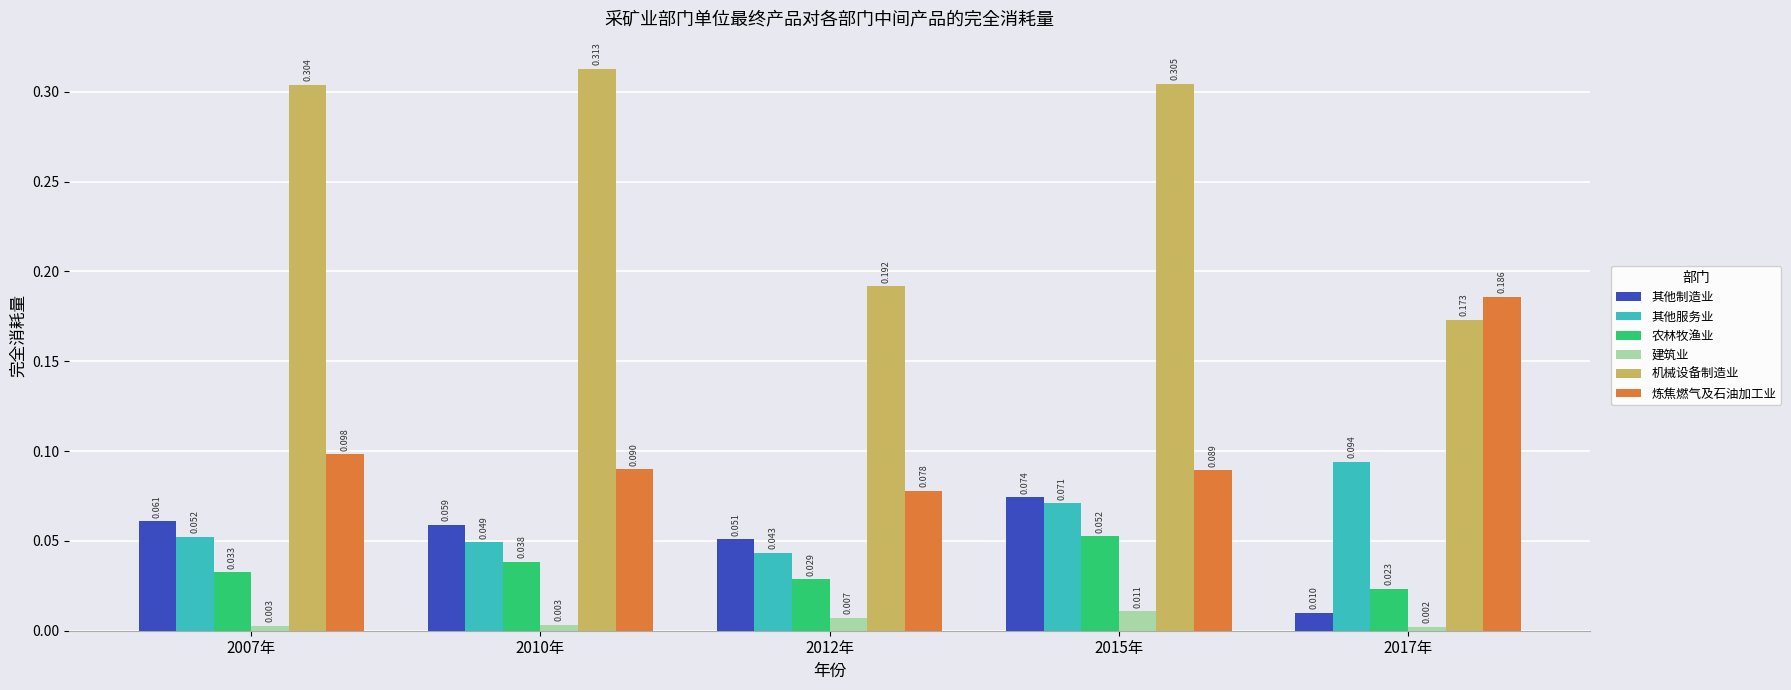

Which series changed the most between 2012年 and 2017年?

炼焦燃气及石油加工业